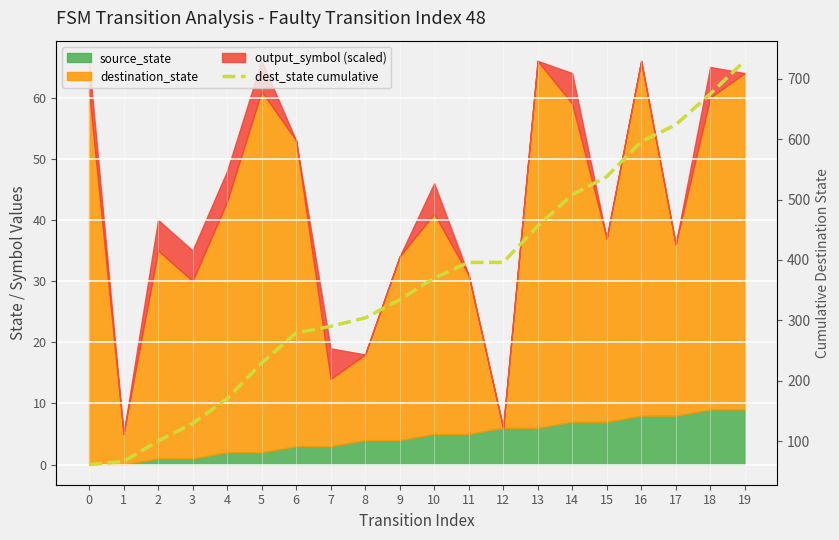

How many data points does each series have?

20